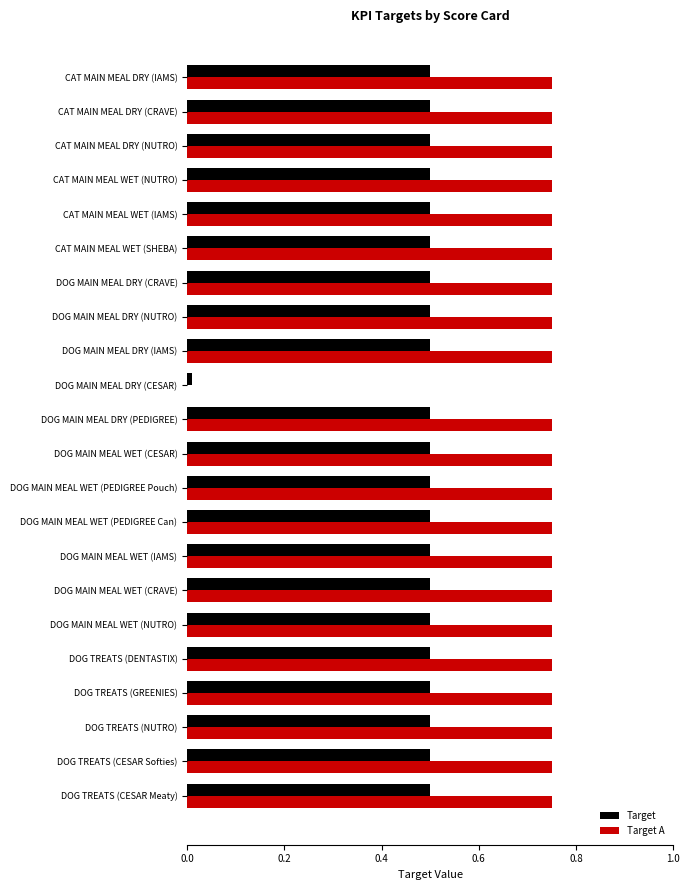

Which series has the largest total across all categories?

Target A